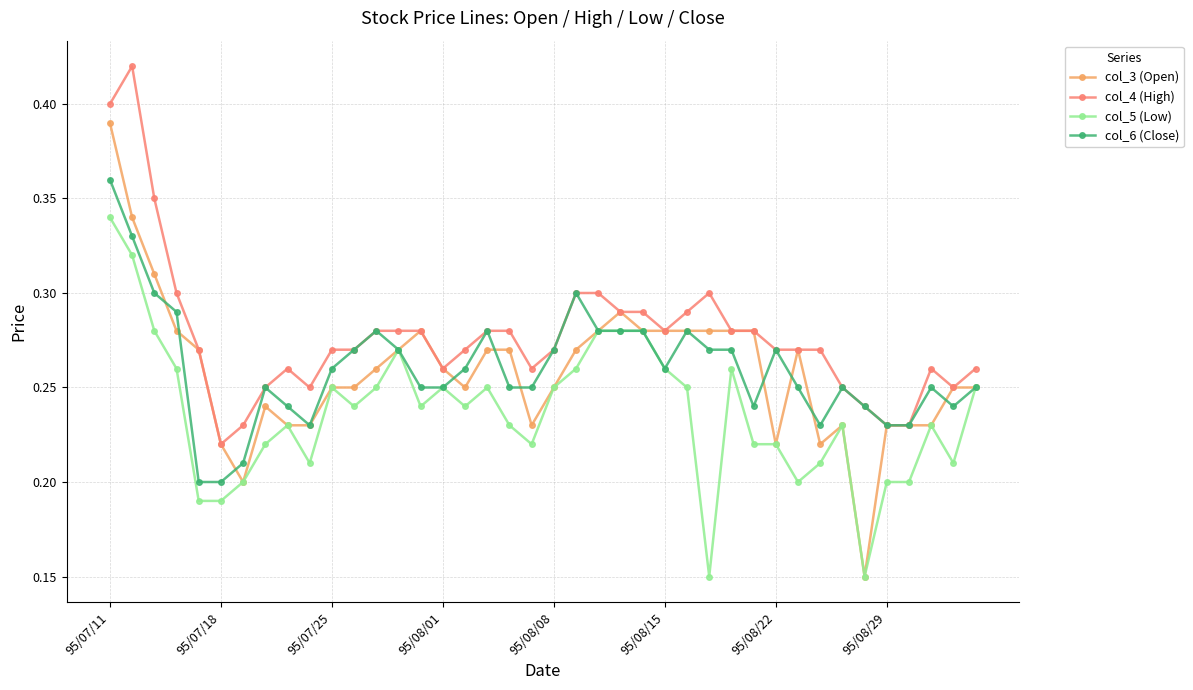

How many col_5 (Low) values are between 0 and 1?

40